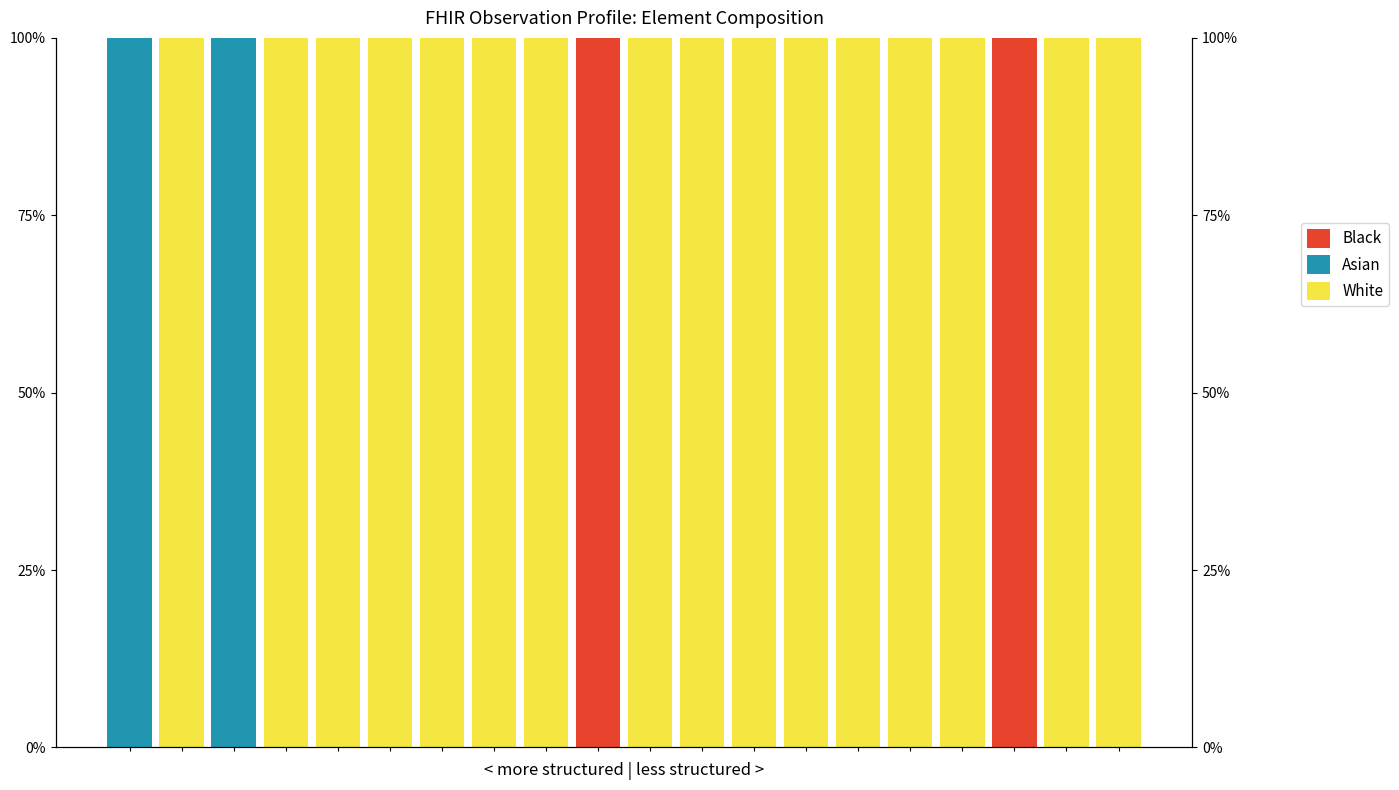

At 18, list the series in order from smallest to largest.

Asian, Black, White